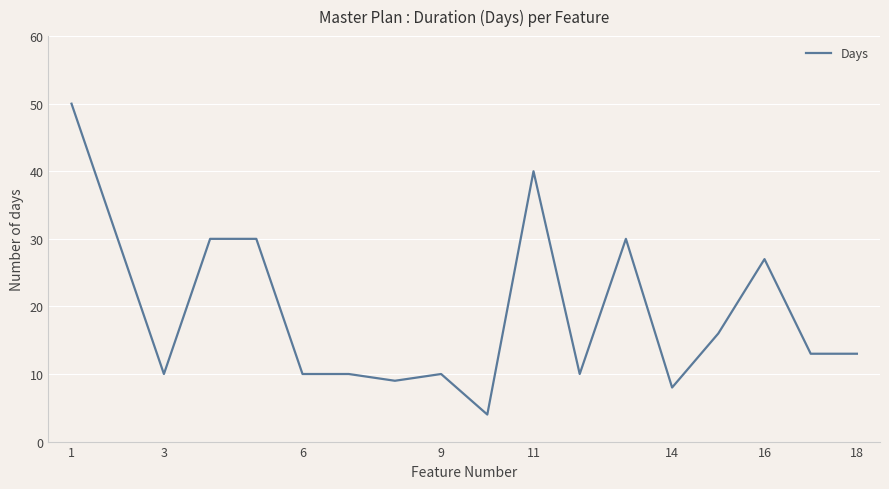

What is the greatest value displayed?

50